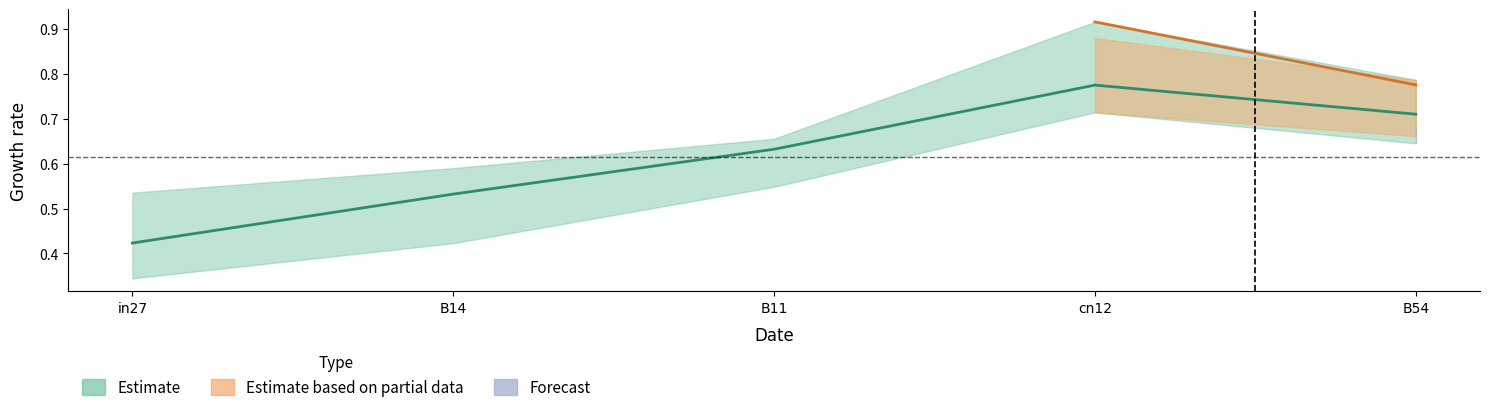

What position from the right is cn12?

2